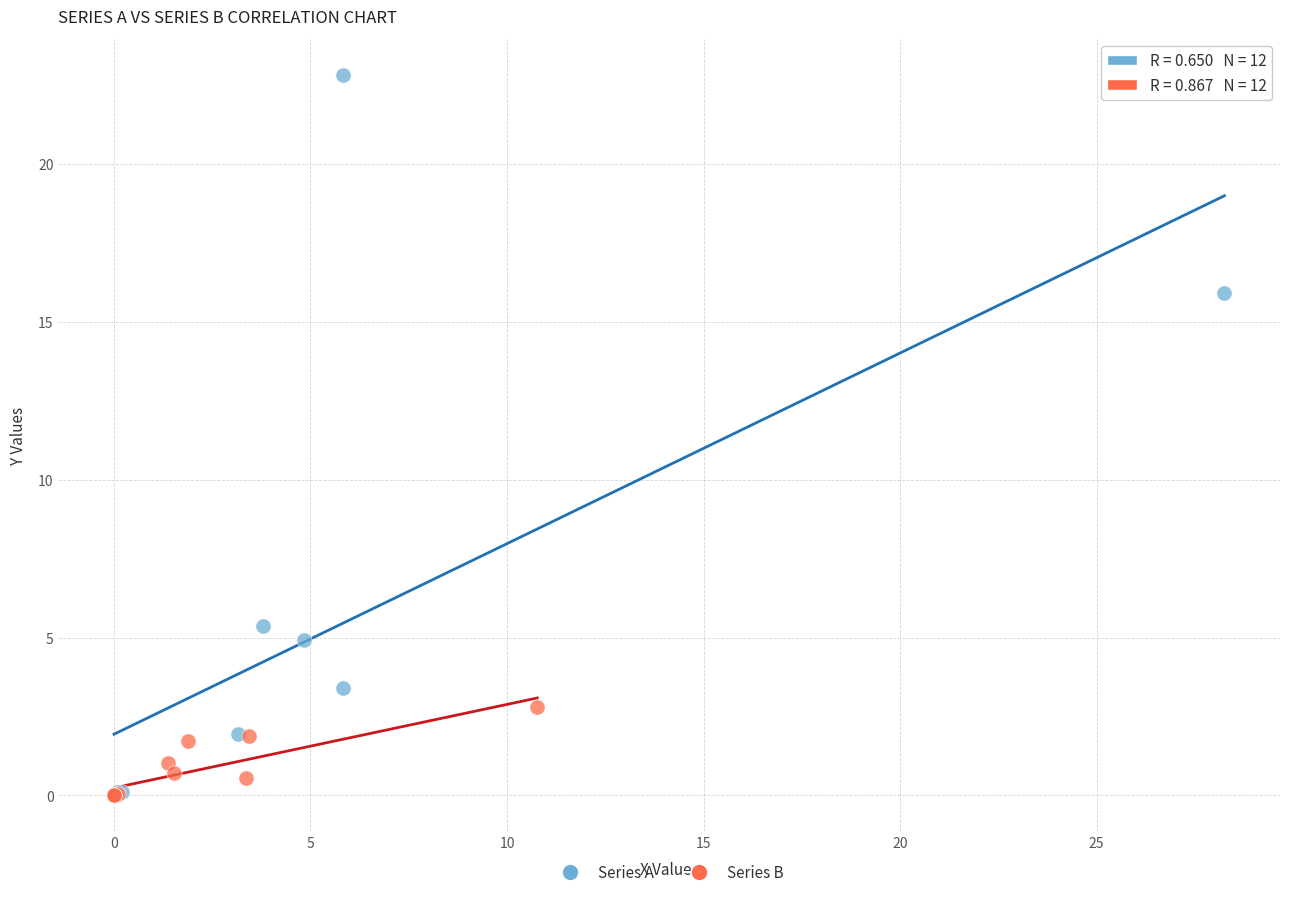

Which series reaches the maximum Y coordinate?

Series A